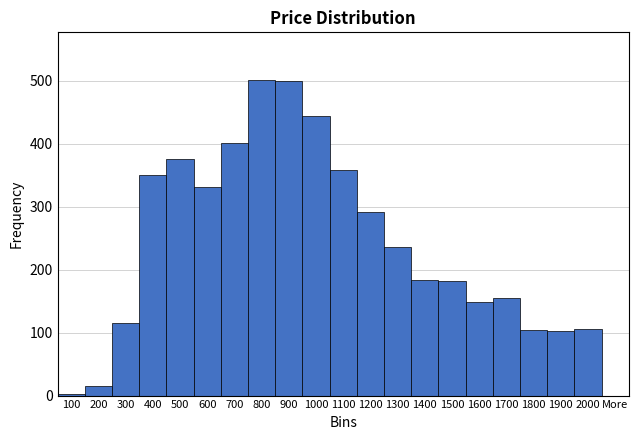

Is it true that the value at 1500 is 127?

False